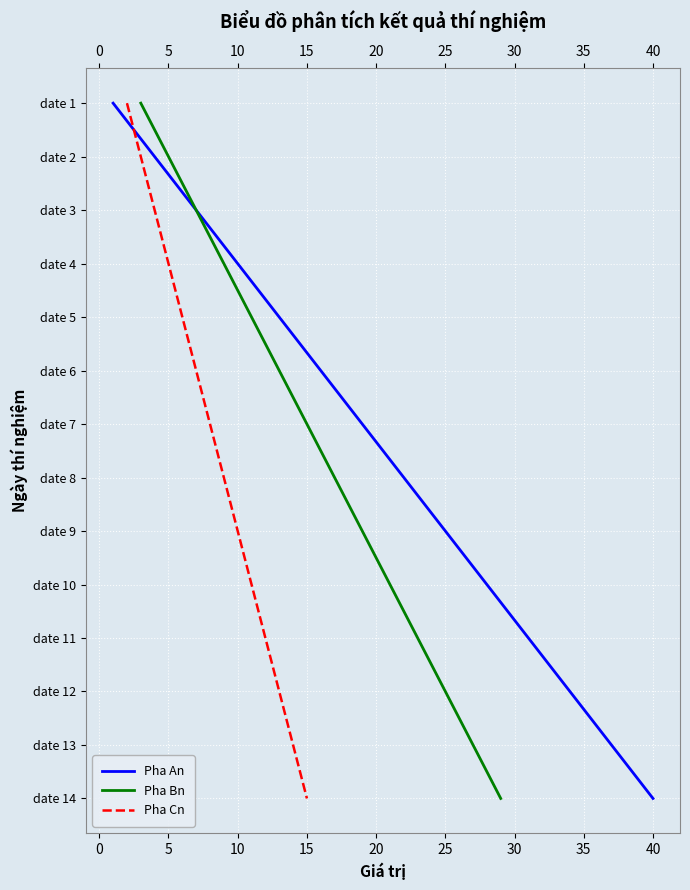

What are all the series names shown in the legend?

Pha An, Pha Bn, Pha Cn